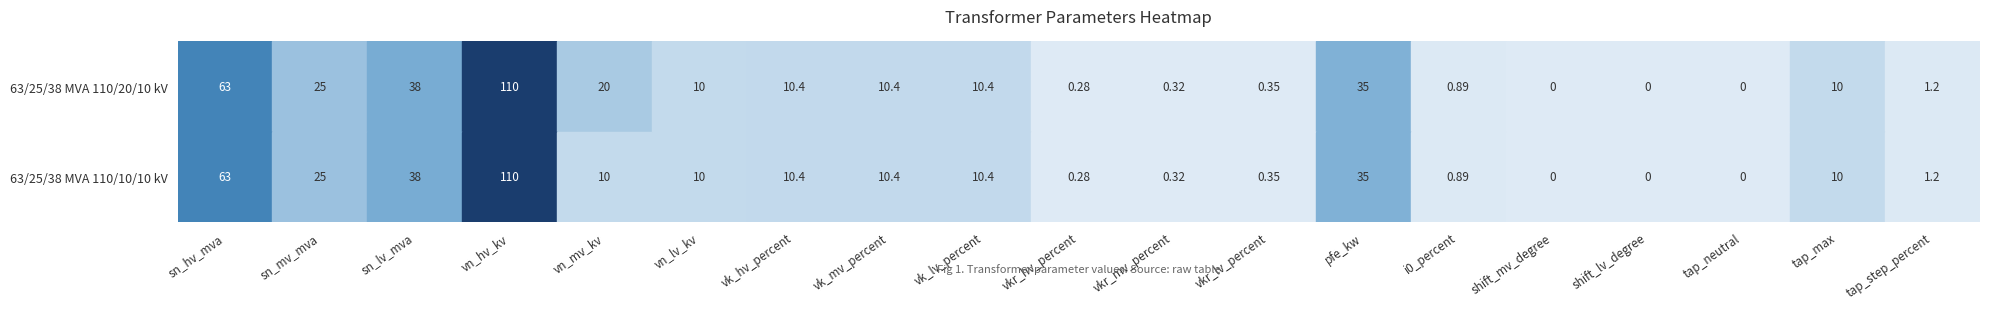

What is the difference between the maximum and second lowest values in the 63/25/38 MVA 110/10/10 kV series?

110.0